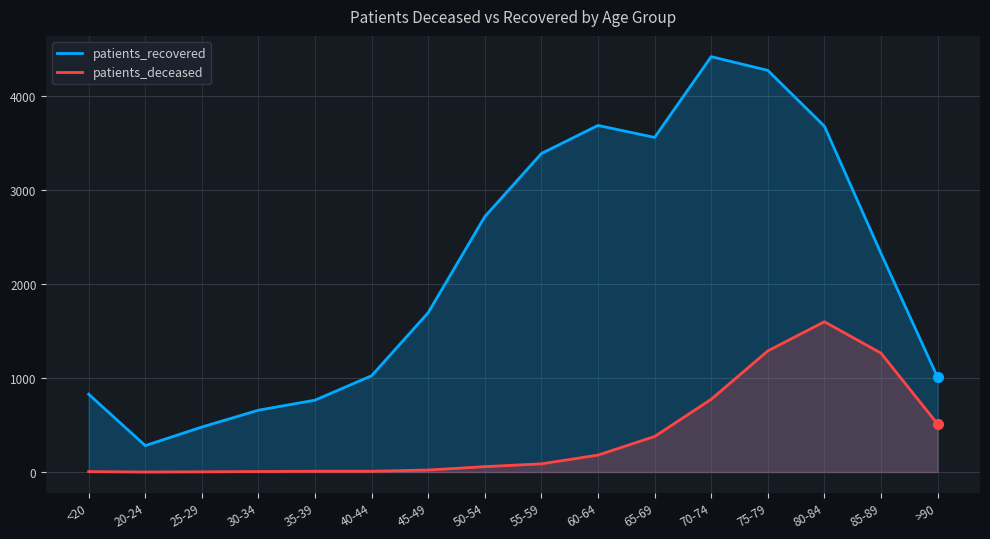

Where is patients_recovered nearest to the value 2351?

85-89